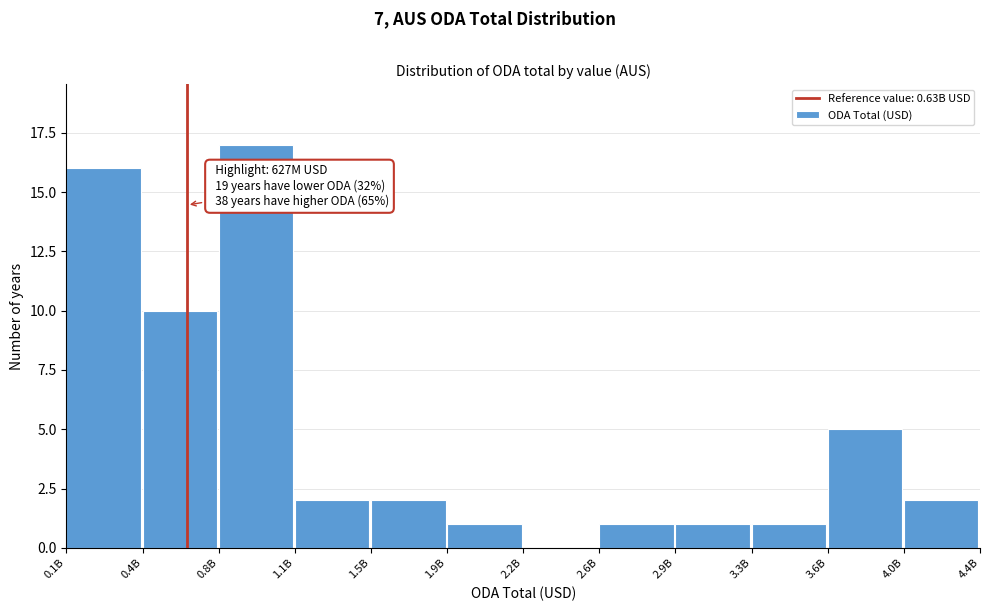

Reading right to left, transcribe all the data shown in this chart.

4.0B=2	3.6B=5	3.3B=1	2.9B=1	2.6B=1	2.2B=0	1.9B=1	1.5B=2	1.1B=2	0.8B=17	0.4B=10	0.1B=16